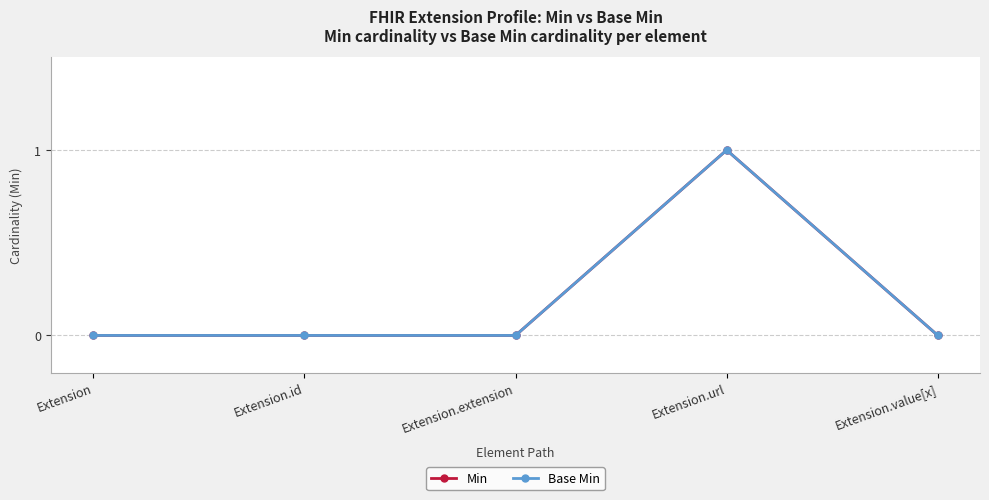

Which category has the highest value in the Min series?

Extension.url